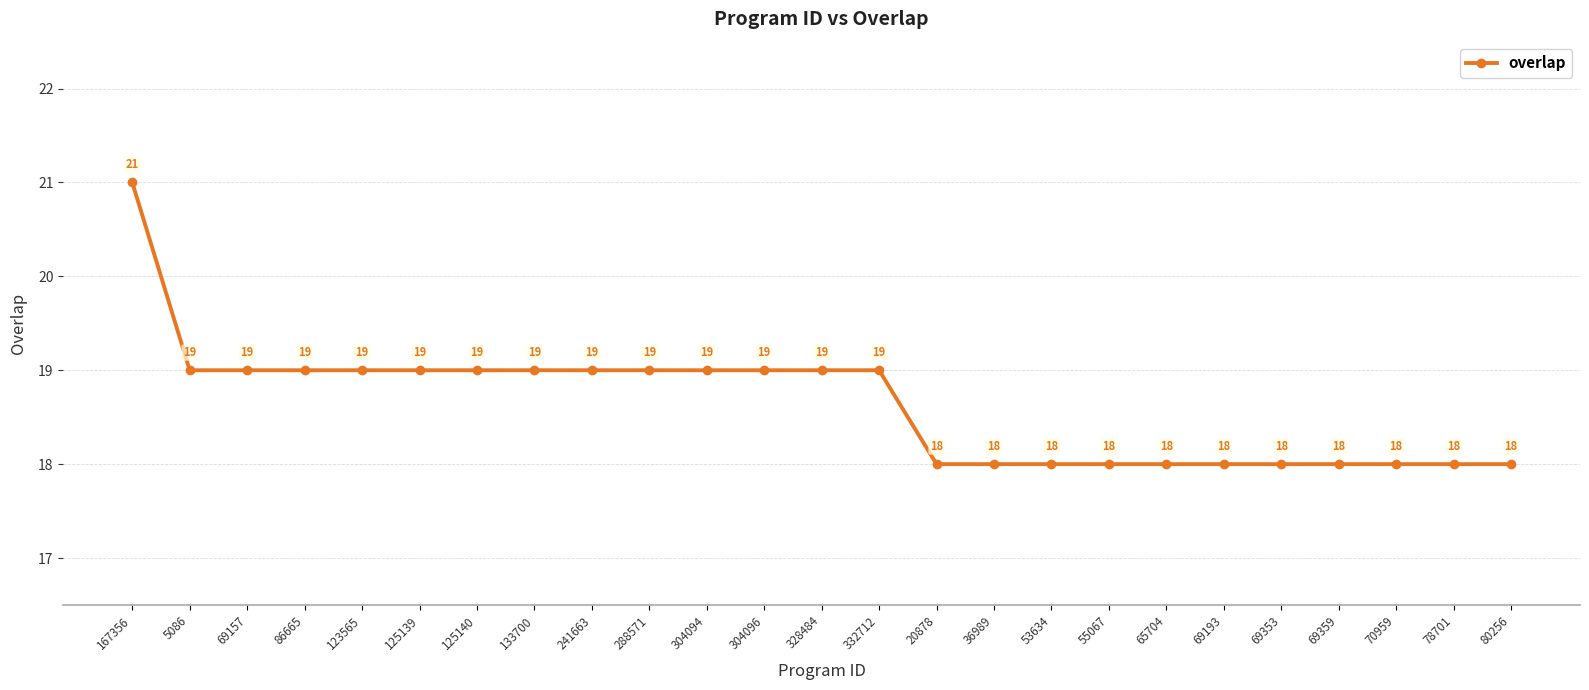

What is the approximate value at 70959?

18